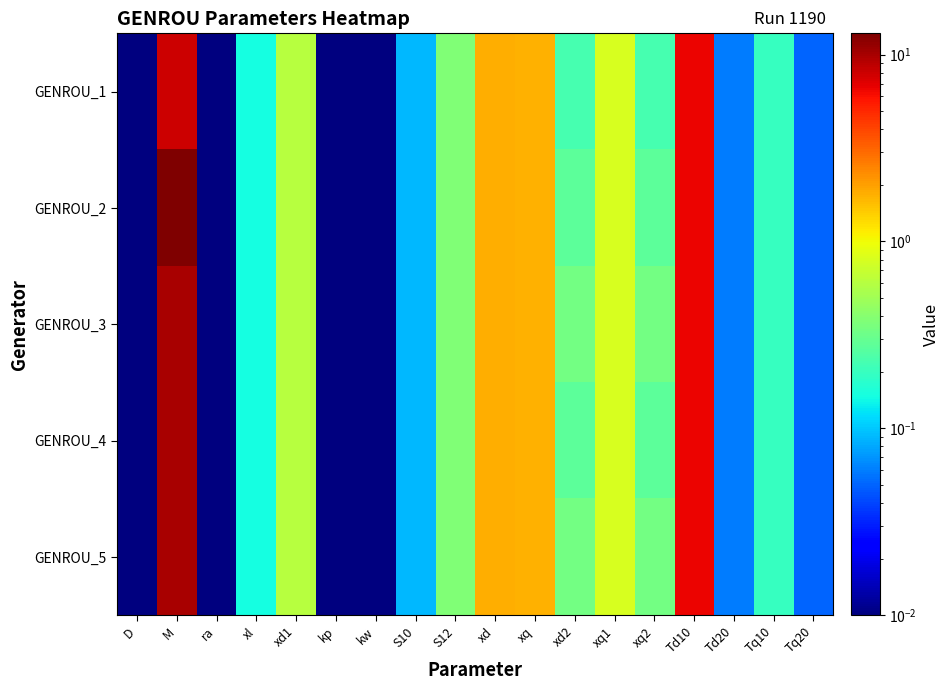

Which series has the widest spread of values?

GENROU_2